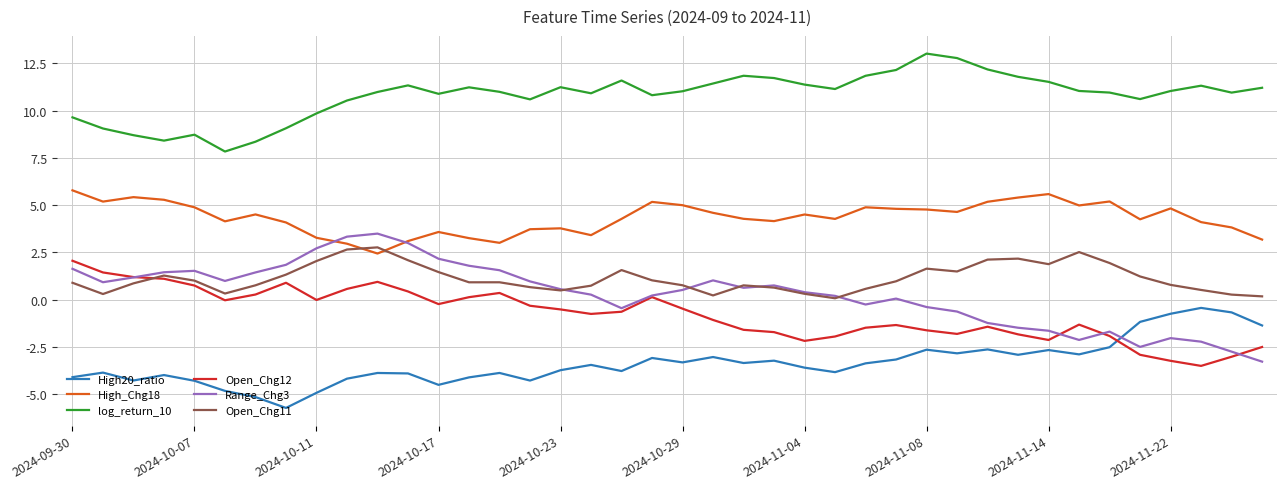

Rank the series by their maximum value, from highest to lowest.

log_return_10, High_Chg18, Range_Chg3, Open_Chg11, Open_Chg12, High20_ratio